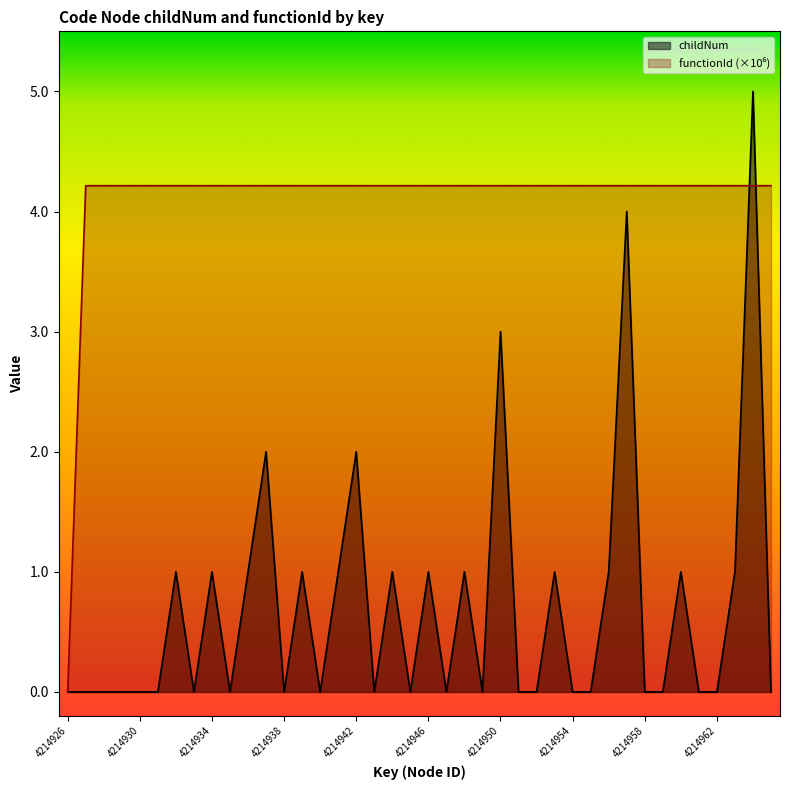

Which category has the highest value in the functionId series?

4214927